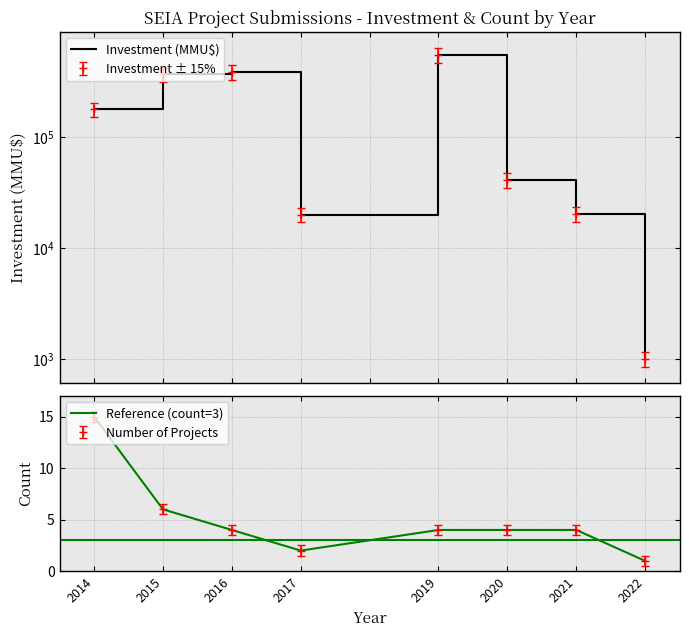

True or false: Reference (count=3) and Investment (MMU$) intersect in this chart.

False